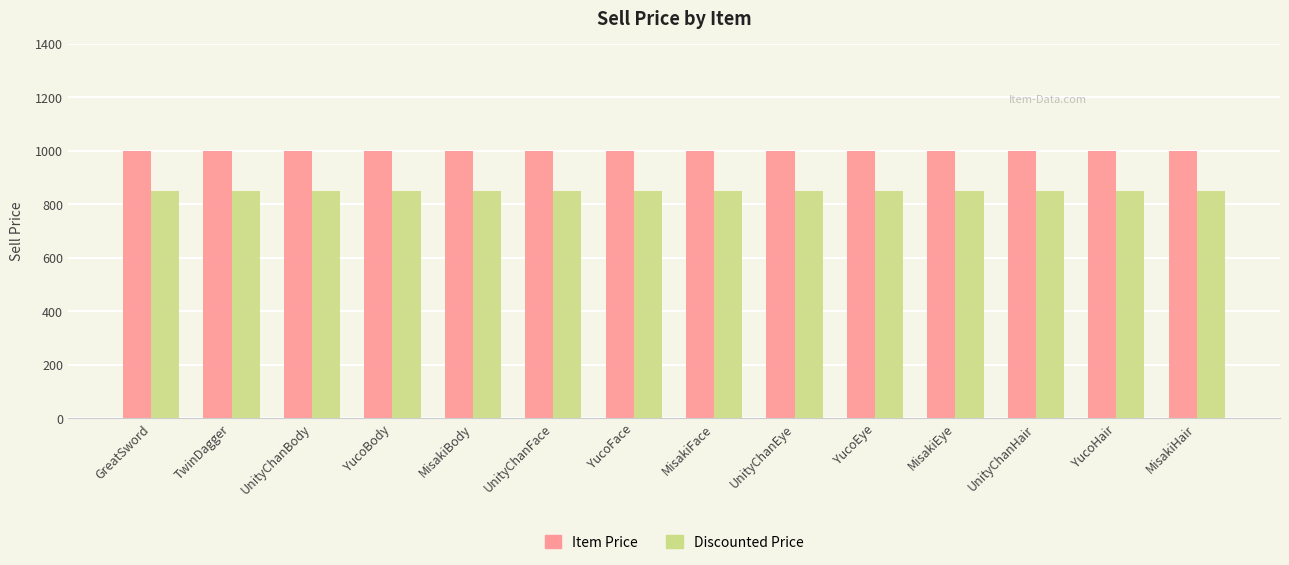

At YucoBody, list the series in order from largest to smallest.

Item Price, Discounted Price